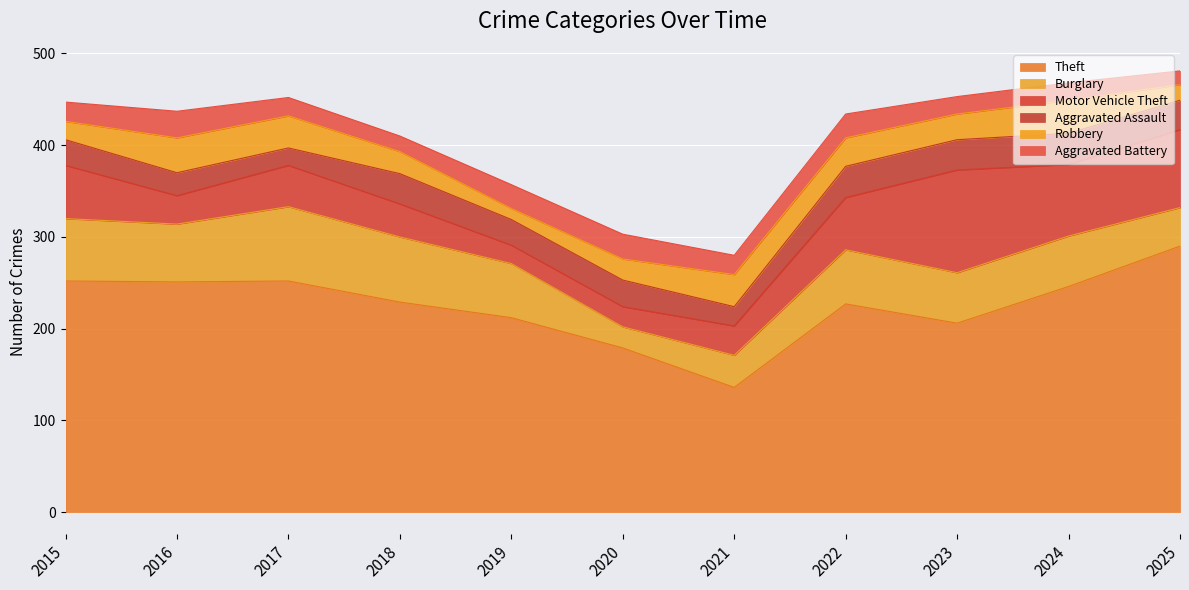

In Burglary, how many points are lower than both neighbors (excluding endpoints)?

2